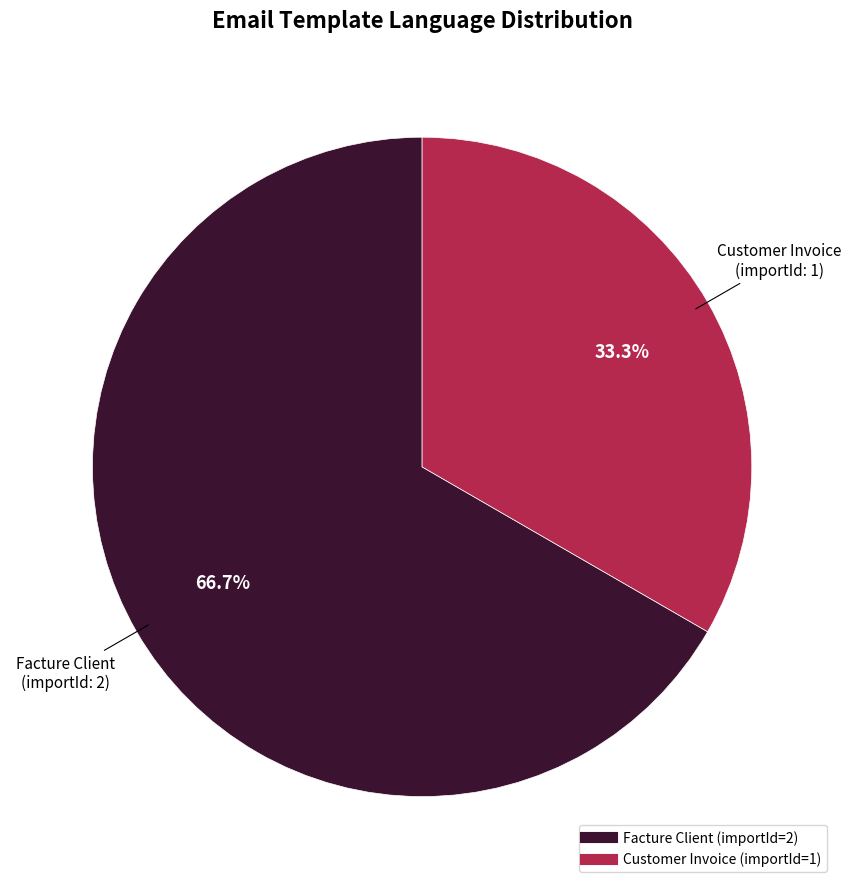

To the nearest percent, what is the difference between the Customer Invoice and Facture Client slice percentages?

33%